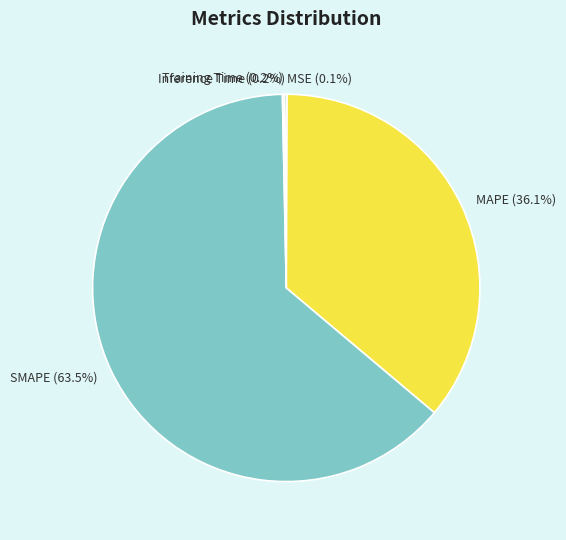

To the nearest percent, what is the difference between the largest and smallest slice percentages?

63%